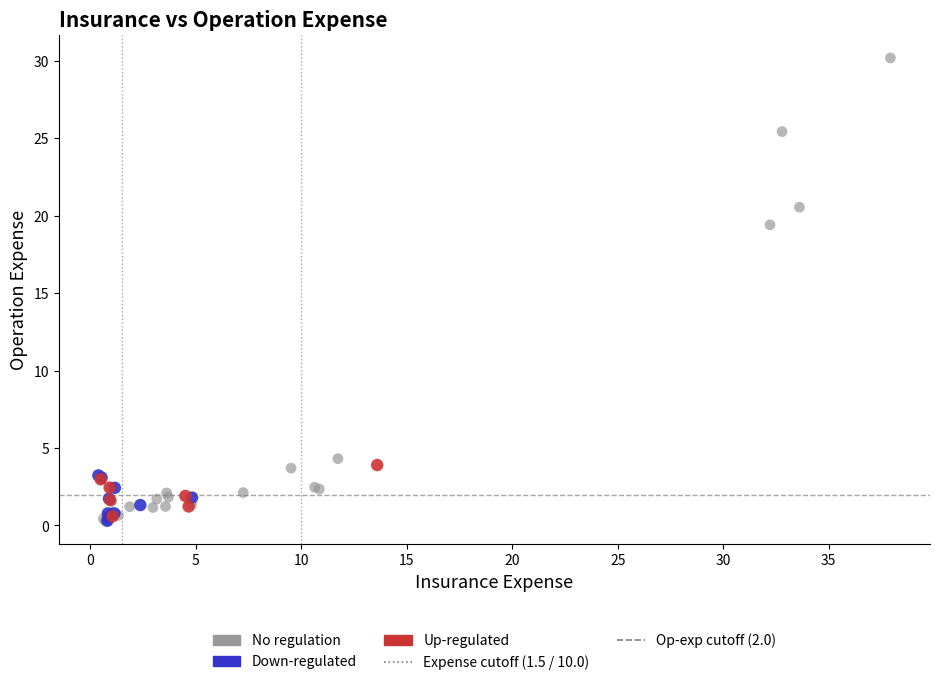

Which series has the widest spread of Y values?

No regulation